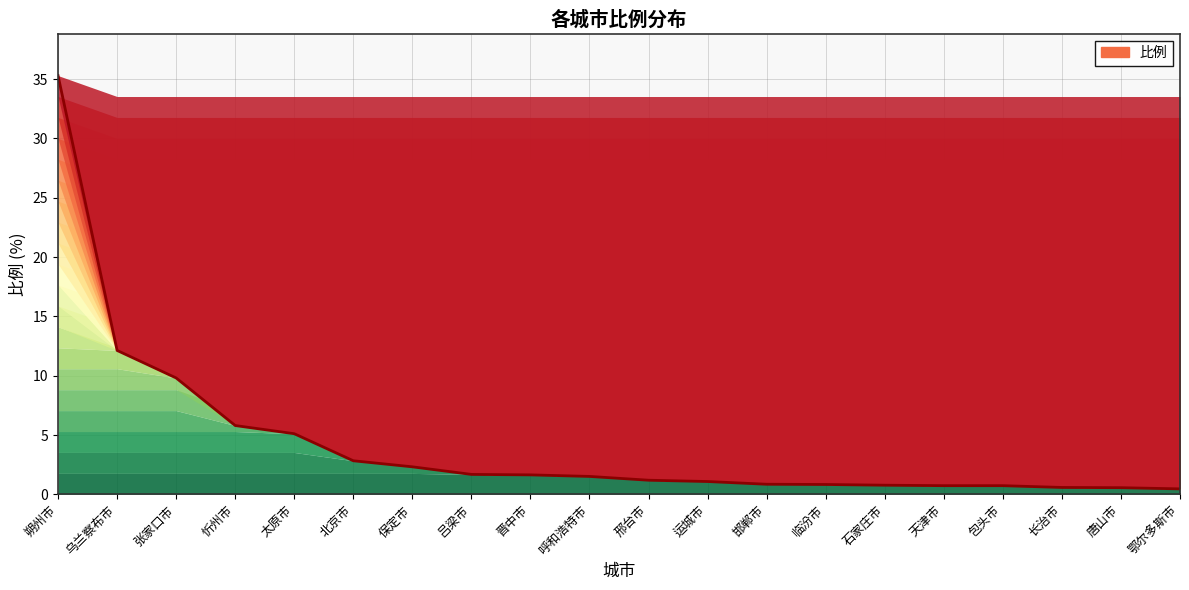

What is the sum of the values at 乌兰察布市 and 朔州市?

47.4